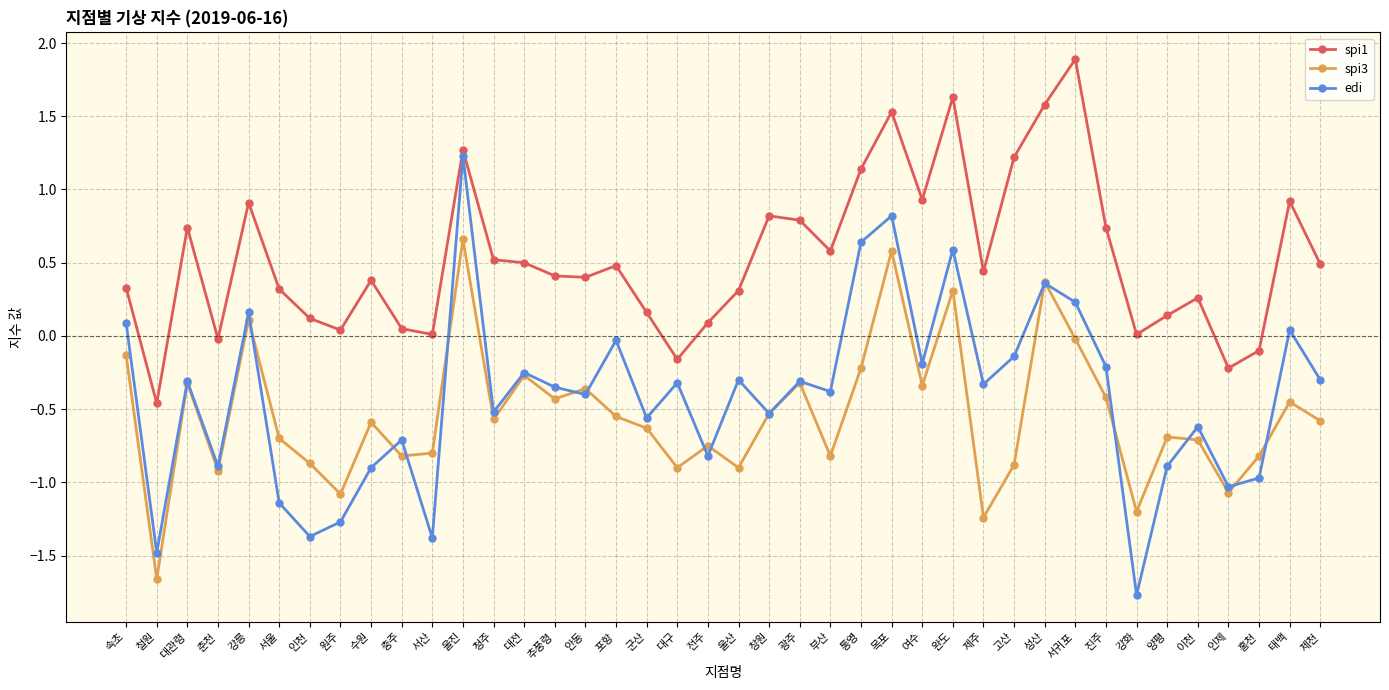

In edi, how many points are lower than both neighbors (excluding endpoints)?

14